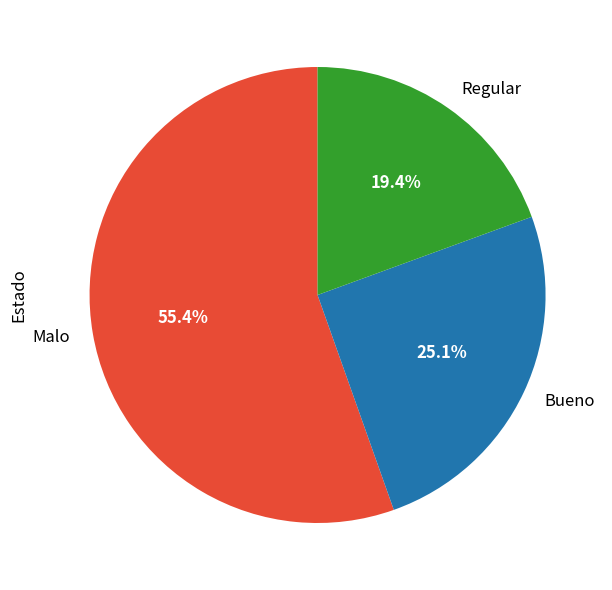

To the nearest percent, what is the average slice percentage?

33%